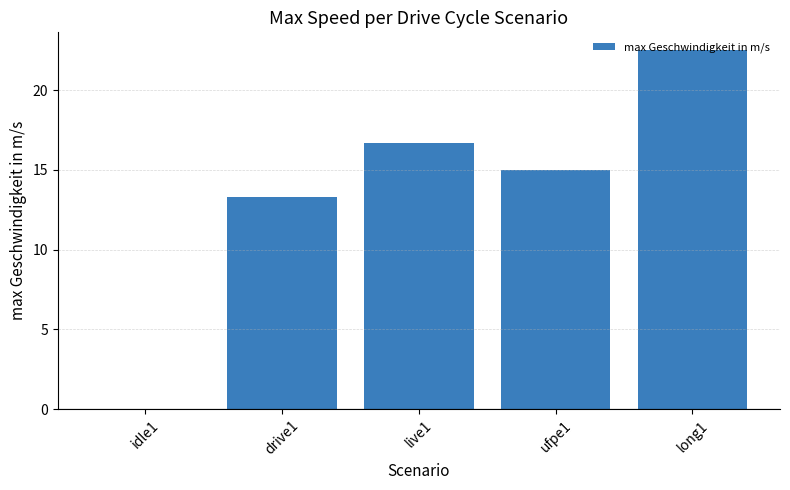

Reading right to left, extract all data points from this chart.

22.5	15.0	16.7	13.3	0.0